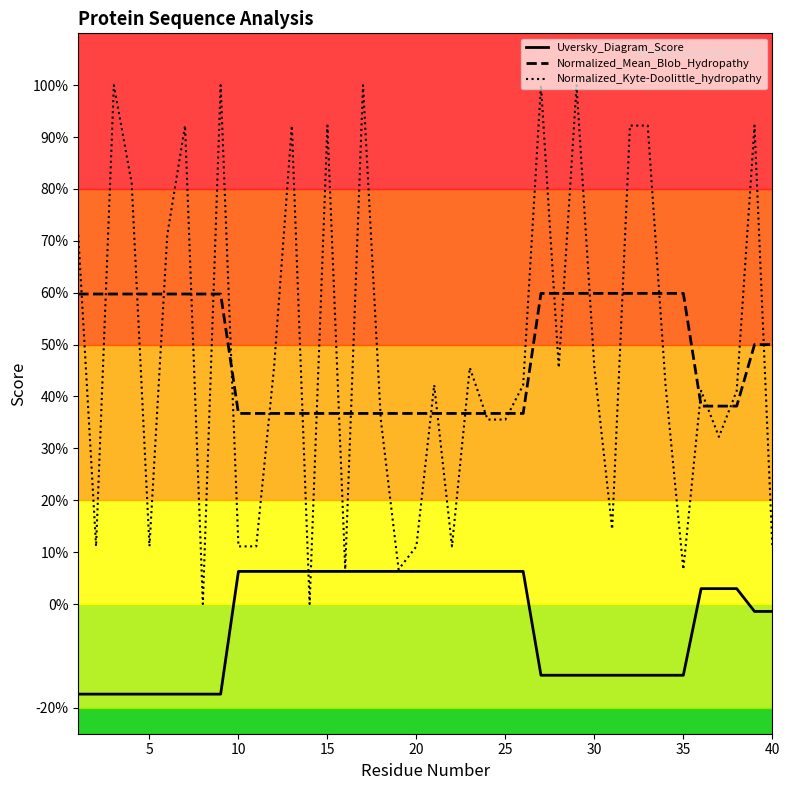

At how many categories does at least one series exceed 0?

40